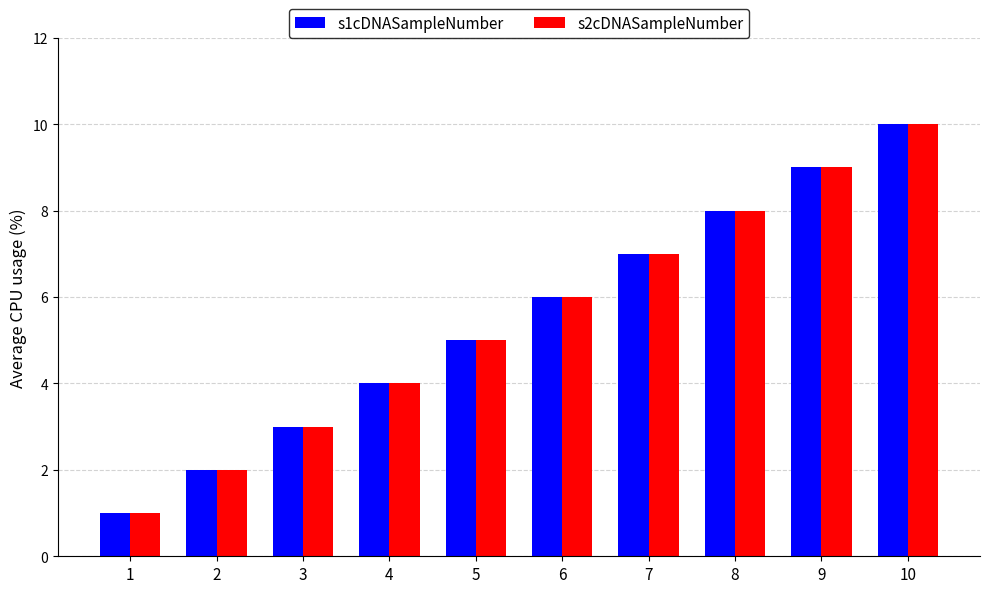

How many groups of bars are there?

10